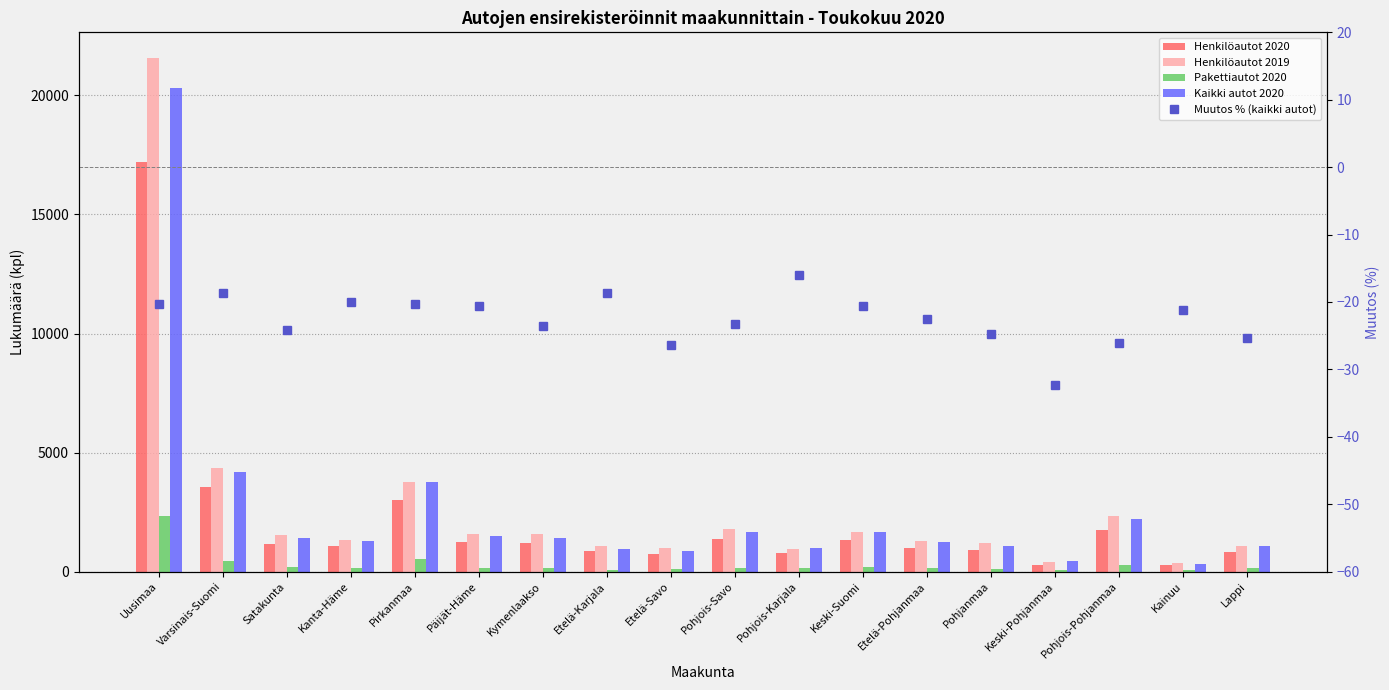

The Henkilöautot 2020 series shows 776.6 at Pirkanmaa. True or false?

False